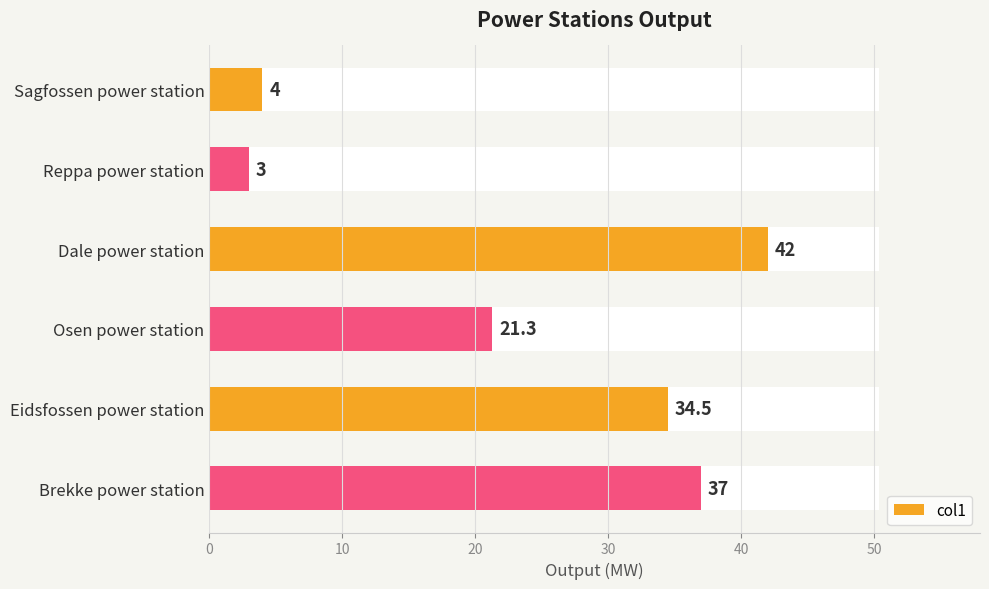

Reading right to left, extract all data points from this chart.

37.0	34.5	21.3	42.0	3.0	4.0